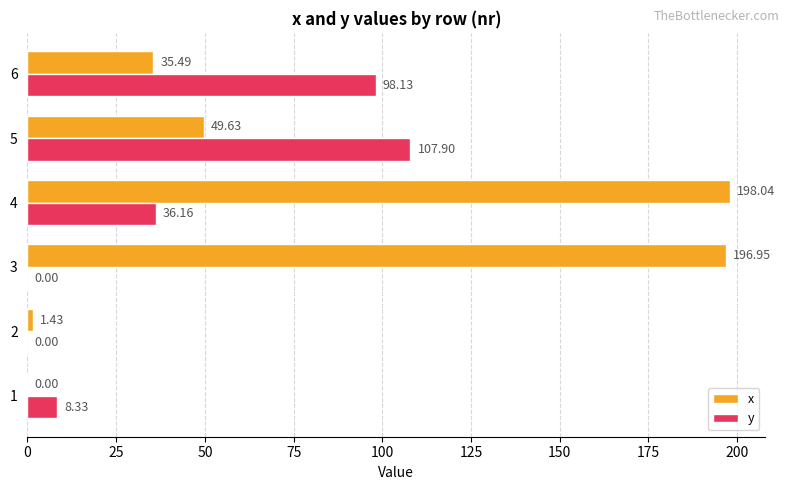

Where is x nearest to the value 99?

5